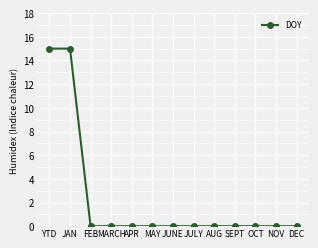

What is the sum of all values?

30